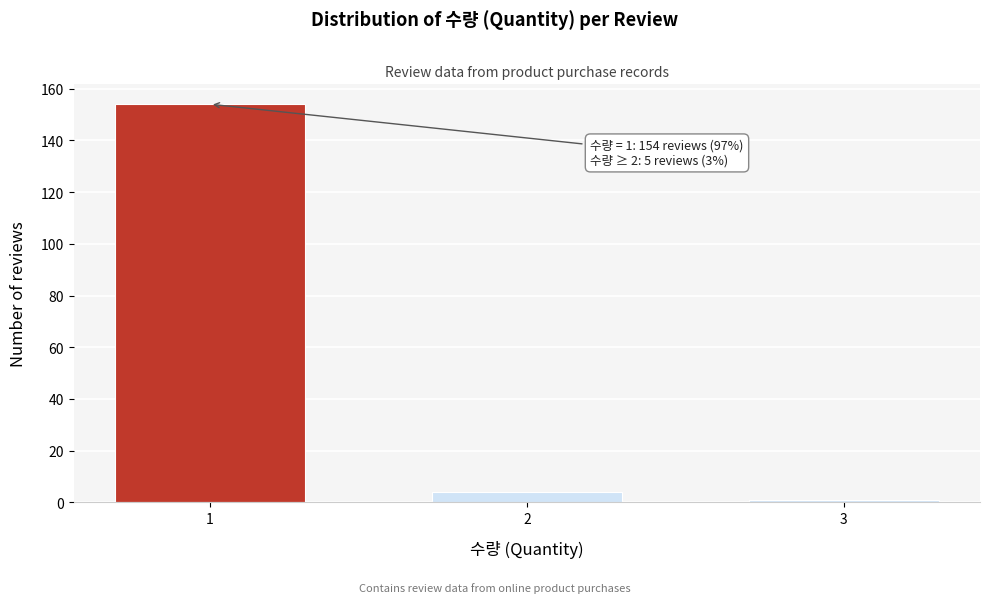

Reading right to left, extract all data points from this chart.

1	4	154